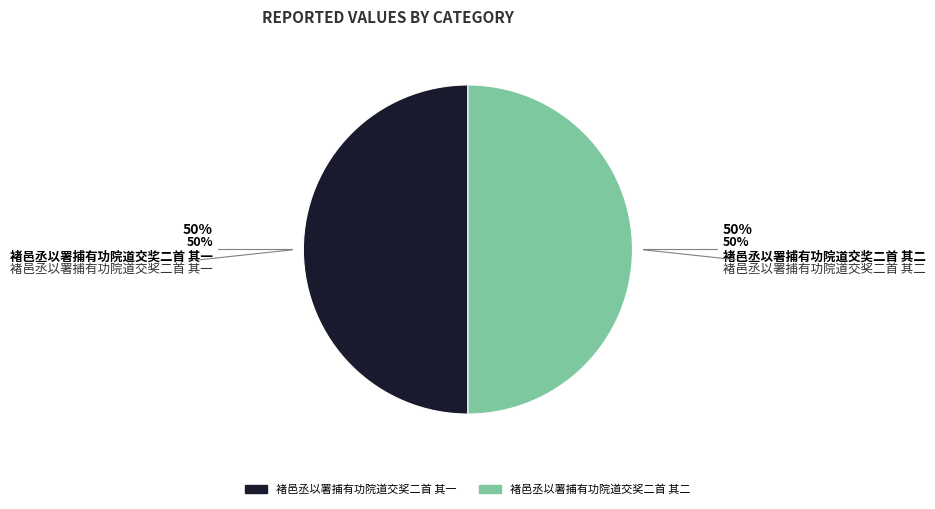

Which category has the biggest portion of the pie?

褚邑丞以署捕有功院道交奖二首 其二